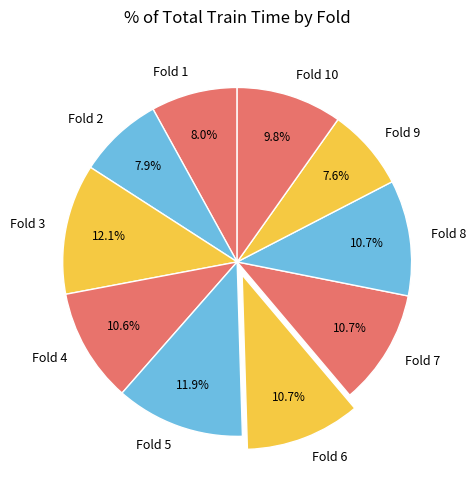

Count the number of slices in the pie.

10